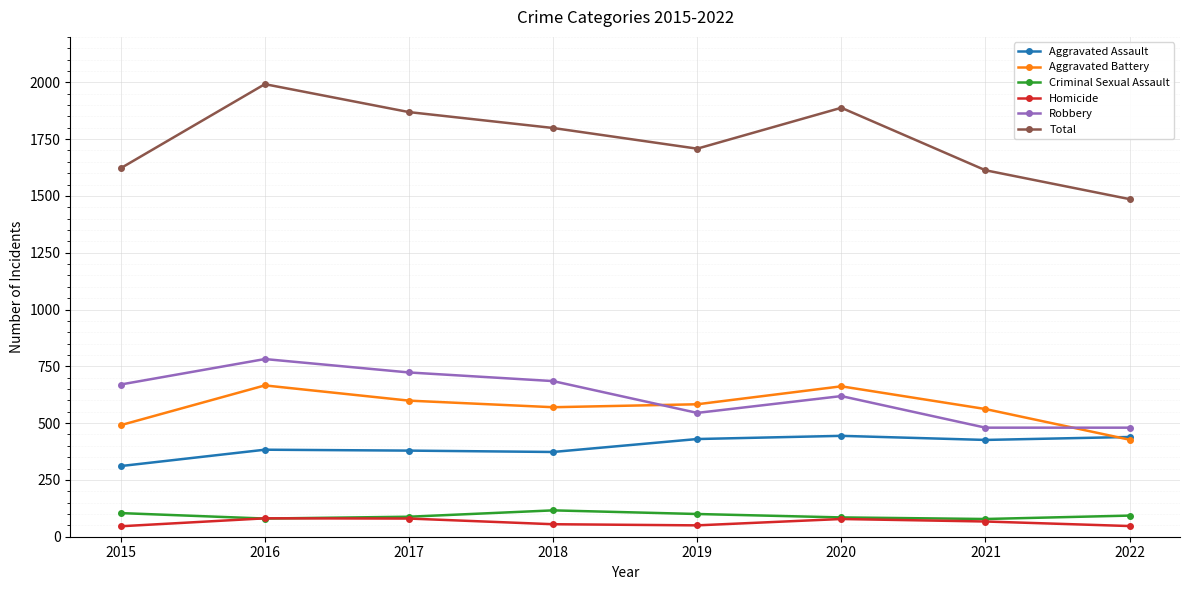

How many distinct data groups are displayed?

6